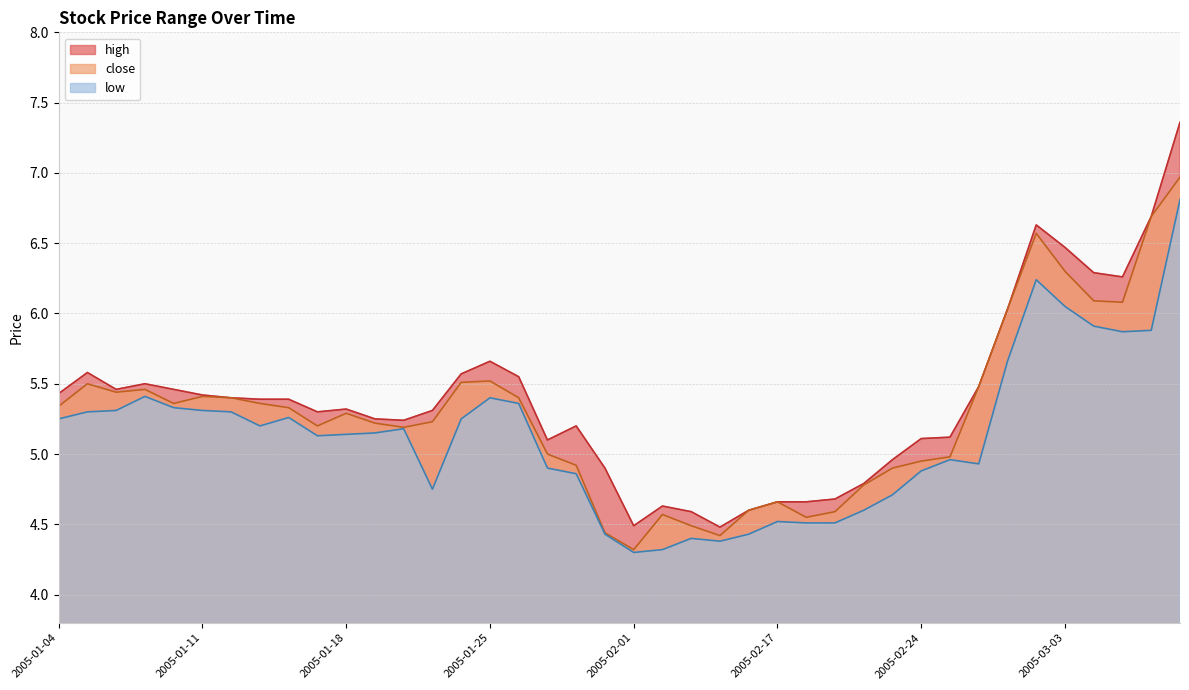

List the labels in order of low value, smallest first.

2005-02-01, 2005-02-02, 2005-02-04, 2005-02-03, 2005-01-31, 2005-02-16, 2005-02-18, 2005-02-21, 2005-02-17, 2005-02-22, 2005-02-23, 2005-01-21, 2005-01-28, 2005-02-24, 2005-01-27, 2005-02-28, 2005-02-25, 2005-01-17, 2005-01-18, 2005-01-19, 2005-01-20, 2005-01-13, 2005-01-04, 2005-01-24, 2005-01-14, 2005-01-05, 2005-01-12, 2005-01-06, 2005-01-11, 2005-01-10, 2005-01-26, 2005-01-25, 2005-01-07, 2005-03-01, 2005-03-07, 2005-03-08, 2005-03-04, 2005-03-03, 2005-03-02, 2005-03-09